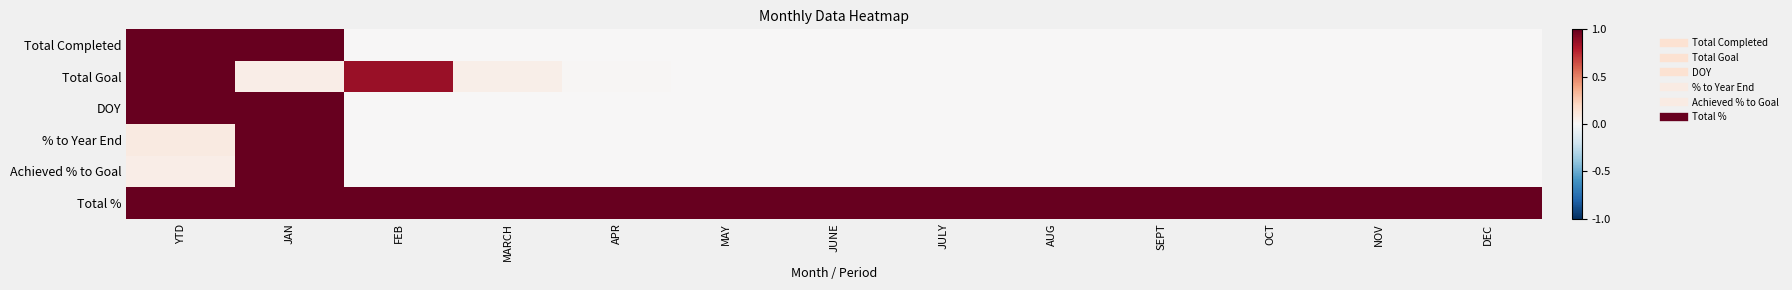

Reading left to right, list all the values displayed in this chart.

Total Completed: YTD=1.0	JAN=1.0	FEB=0.0	MARCH=0.0	APR=0.0	MAY=0.0	JUNE=0.0	JULY=0.0	AUG=0.0	SEPT=0.0	OCT=0.0	NOV=0.0	DEC=0.0
Total Goal: YTD=1.0	JAN=0.1	FEB=0.9	MARCH=0.1	APR=0.0	MAY=0.0	JUNE=0.0	JULY=0.0	AUG=0.0	SEPT=0.0	OCT=0.0	NOV=0.0	DEC=0.0
DOY: YTD=1.0	JAN=1.0	FEB=0.0	MARCH=0.0	APR=0.0	MAY=0.0	JUNE=0.0	JULY=0.0	AUG=0.0	SEPT=0.0	OCT=0.0	NOV=0.0	DEC=0.0
% to Year End: YTD=0.1	JAN=1.0	FEB=0.0	MARCH=0.0	APR=0.0	MAY=0.0	JUNE=0.0	JULY=0.0	AUG=0.0	SEPT=0.0	OCT=0.0	NOV=0.0	DEC=0.0
Achieved % to Goal: YTD=0.1	JAN=1.0	FEB=0.0	MARCH=0.0	APR=0.0	MAY=0.0	JUNE=0.0	JULY=0.0	AUG=0.0	SEPT=0.0	OCT=0.0	NOV=0.0	DEC=0.0
Total %: YTD=1.0	JAN=1.0	FEB=1.0	MARCH=1.0	APR=1.0	MAY=1.0	JUNE=1.0	JULY=1.0	AUG=1.0	SEPT=1.0	OCT=1.0	NOV=1.0	DEC=1.0